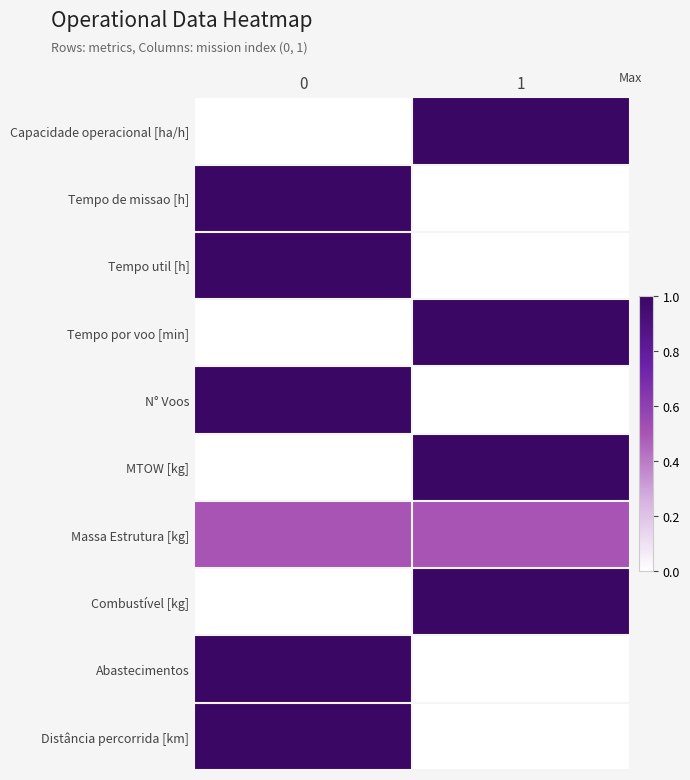

At 0, list the series in order from largest to smallest.

Tempo de missao [h], Tempo util [h], N° Voos, Abastecimentos, Distância percorrida [km], Massa Estrutura [kg], Capacidade operacional [ha/h], Tempo por voo [min], MTOW [kg], Combustível [kg]